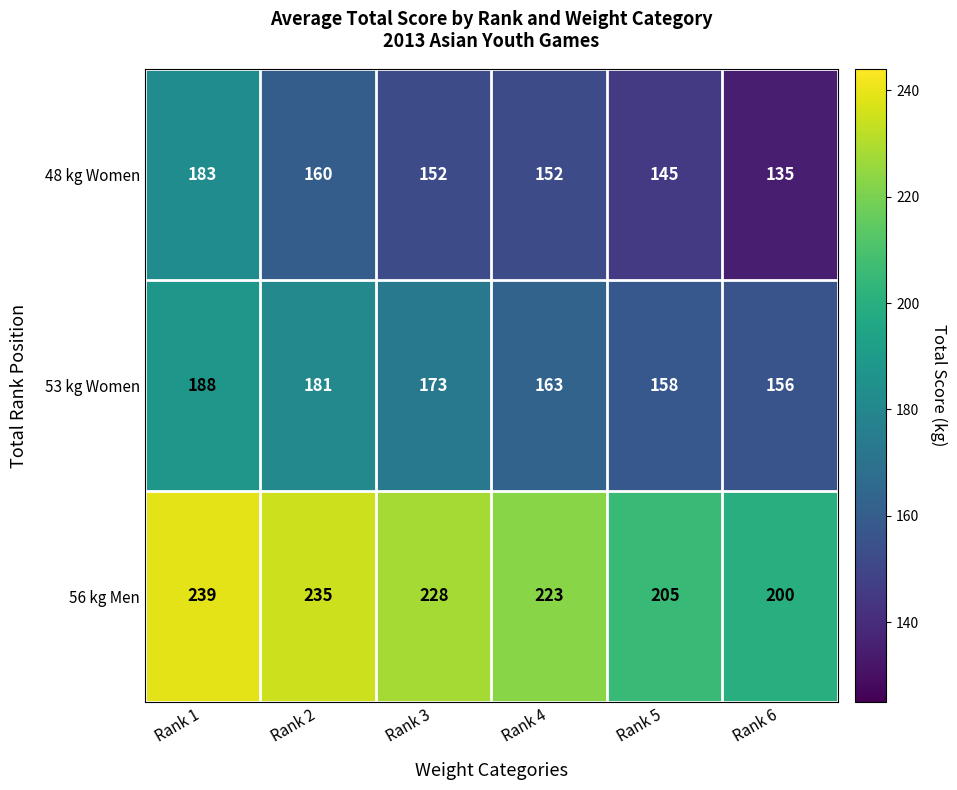

At how many categories does at least one series exceed 143?

6